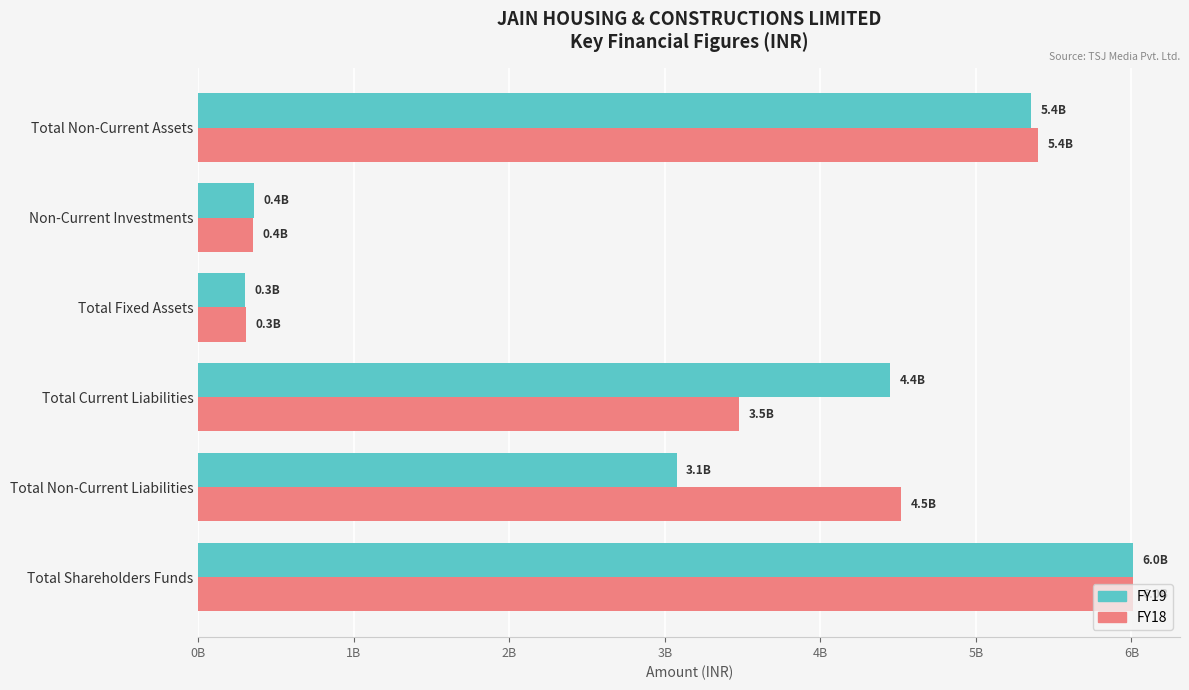

Rank the series by their maximum value, from highest to lowest.

FY19, FY18